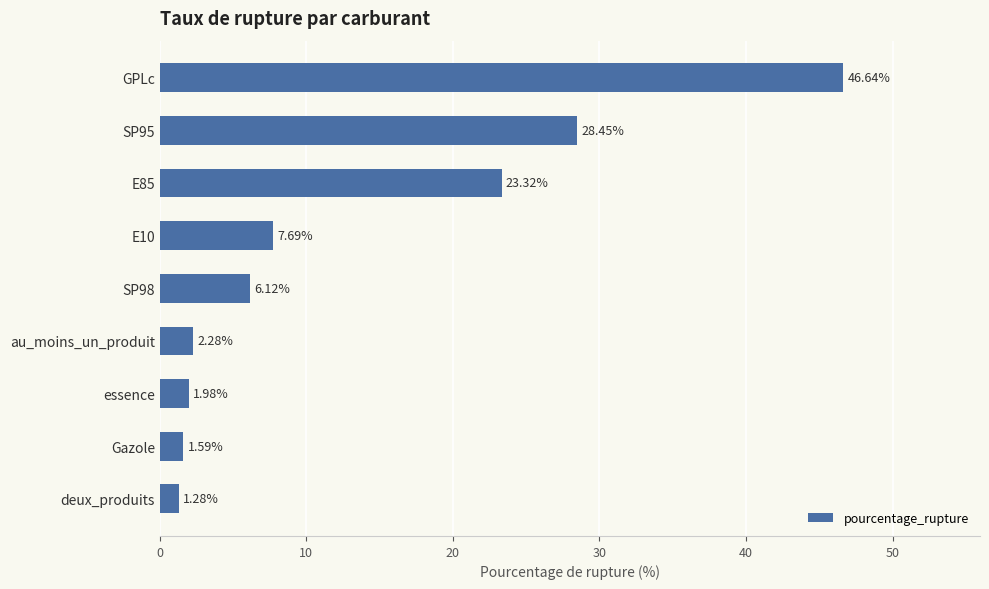

Which category has the highest value across all series?

GPLc